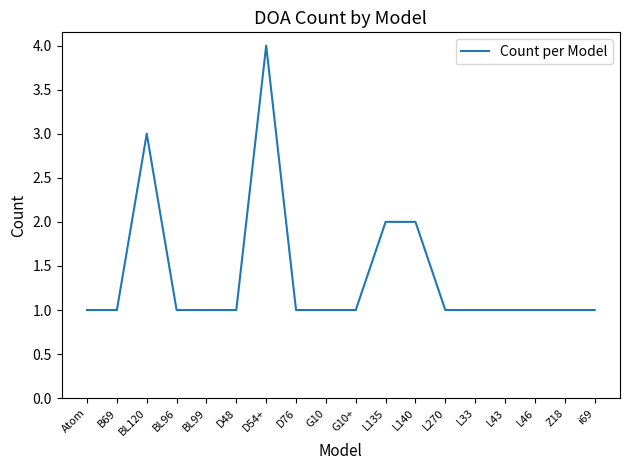

What is the greatest value displayed?

4